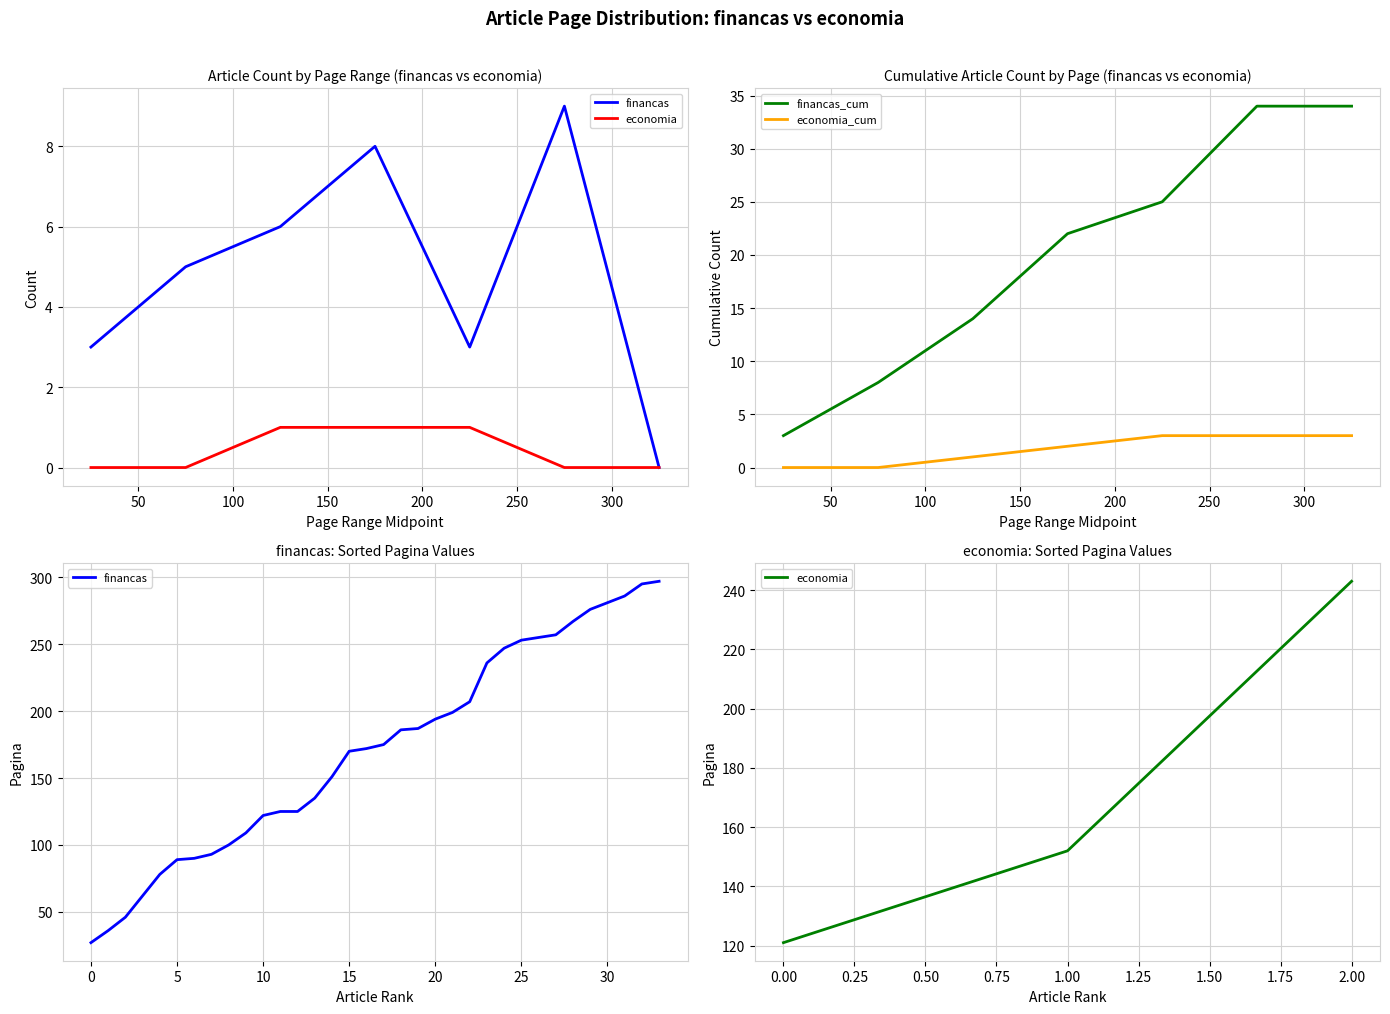

True or false: economia_cum and financas_cum intersect in this chart.

False